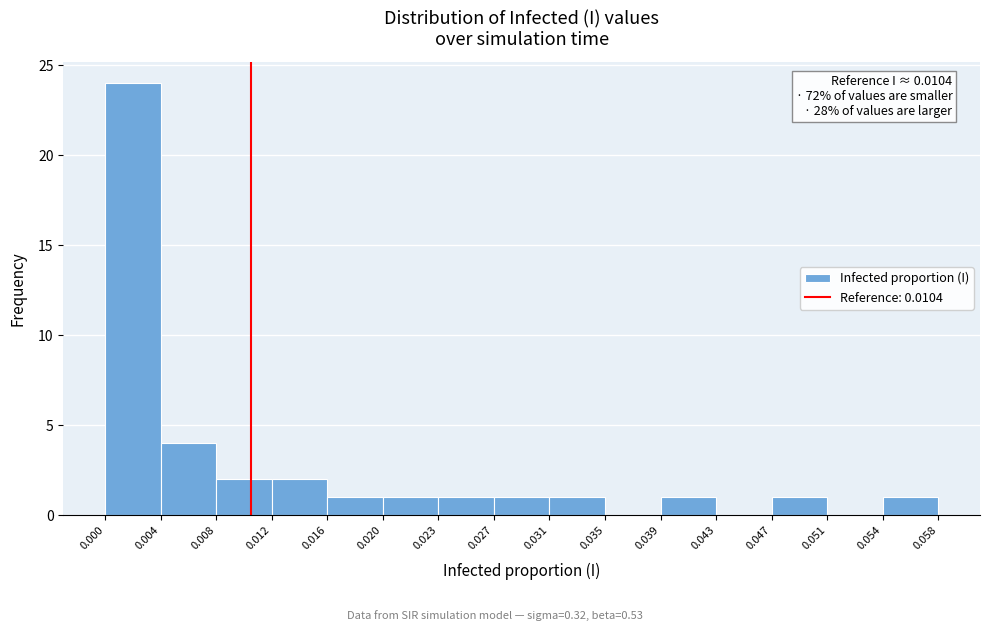

Over which range of the x-axis is the bar tallest?

0.000 to 0.004